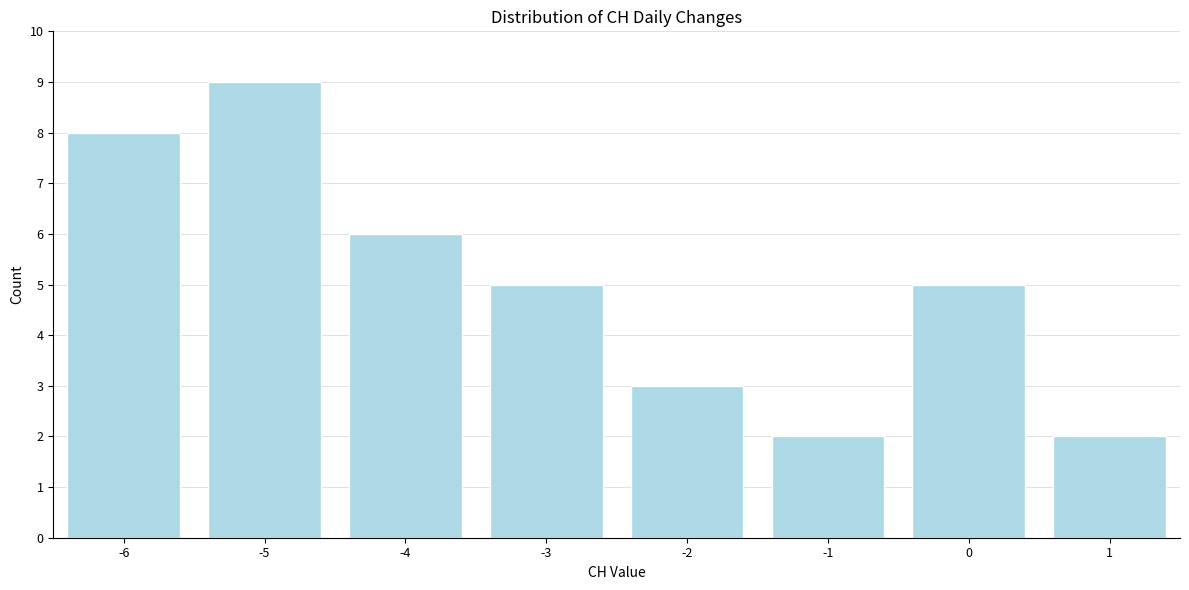

Reading left to right, transcribe this chart: for each bar, give the range it covers on the x-axis and its height. The values are not printed on the chart, so give them approximately, as read against the axis.

-6.5 to -5.5: 8
-5.5 to -4.5: 9
-4.5 to -3.5: 6
-3.5 to -2.5: 5
-2.5 to -1.5: 3
-1.5 to -0.5: 2
-0.5 to 0.5: 5
0.5 to 1.5: 2